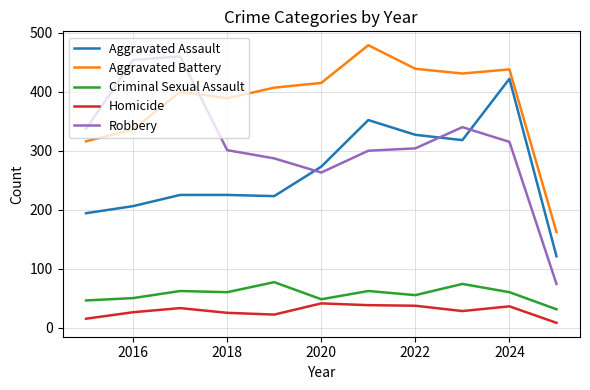

How many values in the Robbery series are below 304?

5